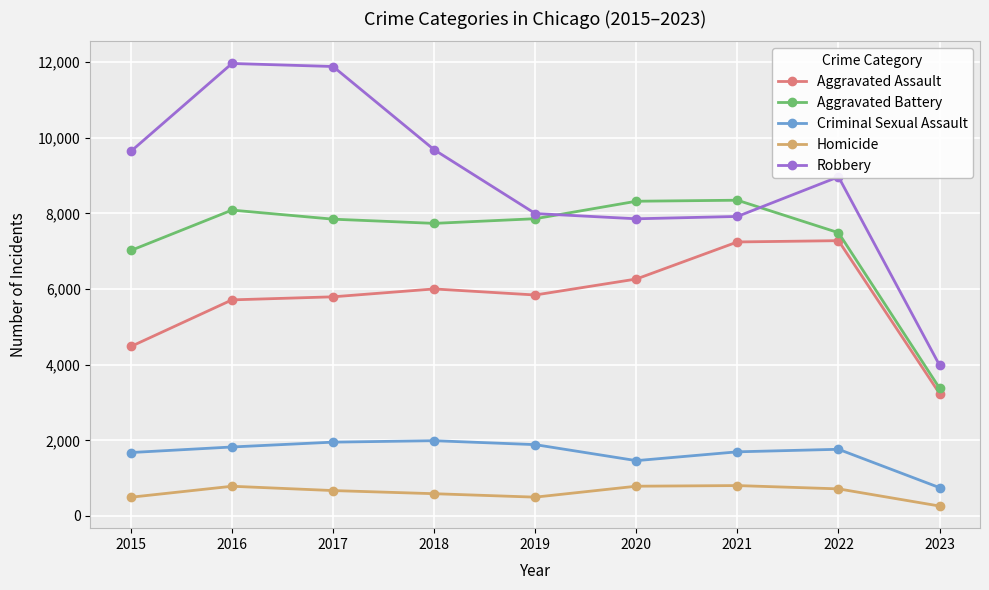

What is the sum of all Aggravated Battery values?

66068